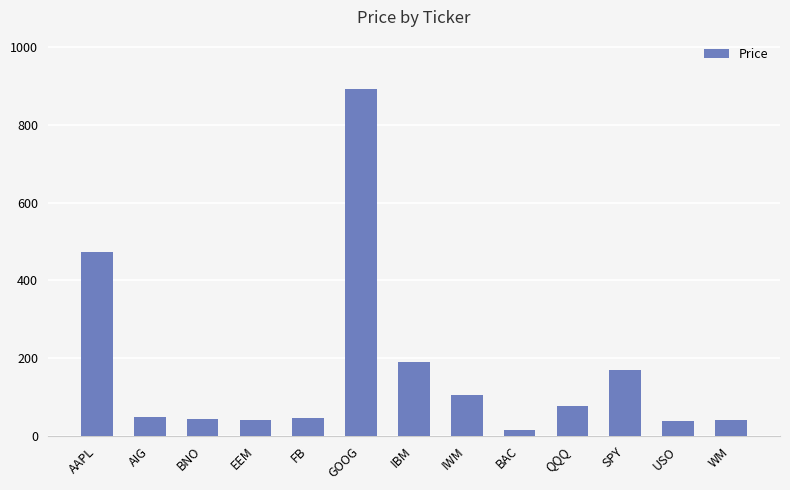

Where is the data nearest to the value 453?

AAPL